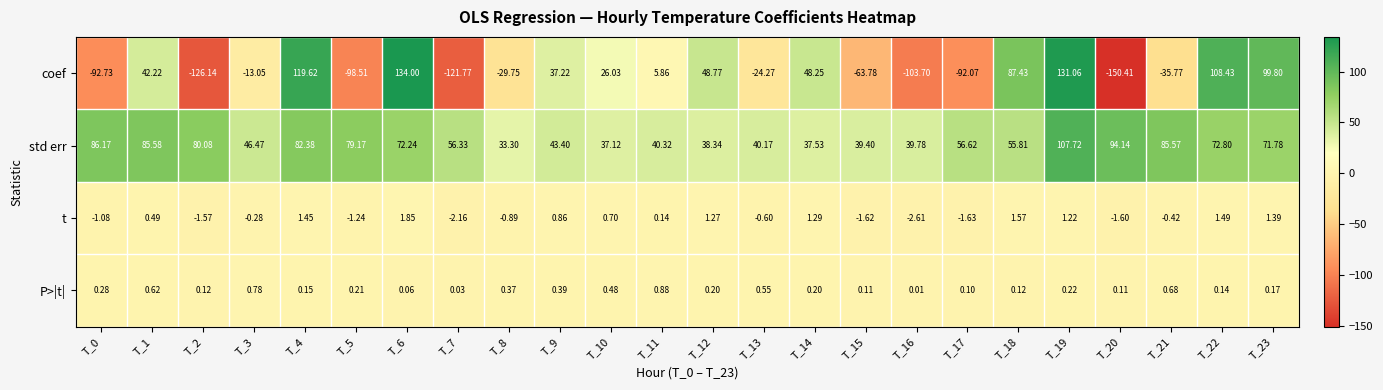

Is the value of t at T_11 greater than the value of P>|t| at T_11?

No